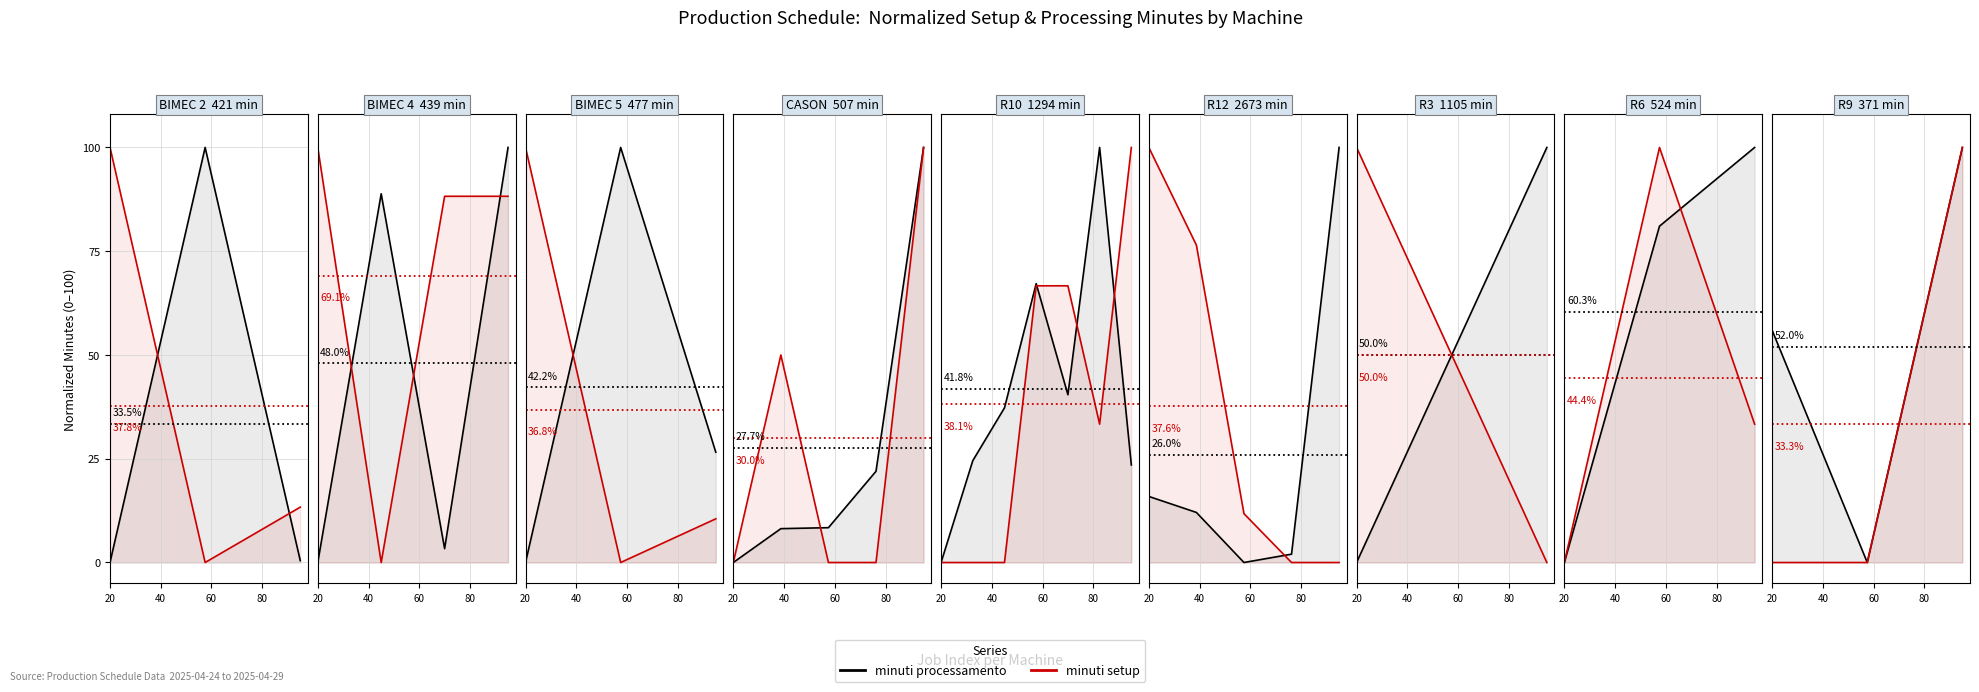

Is the value of minuti setup at 40 greater than the value of minuti processamento at 20?

No